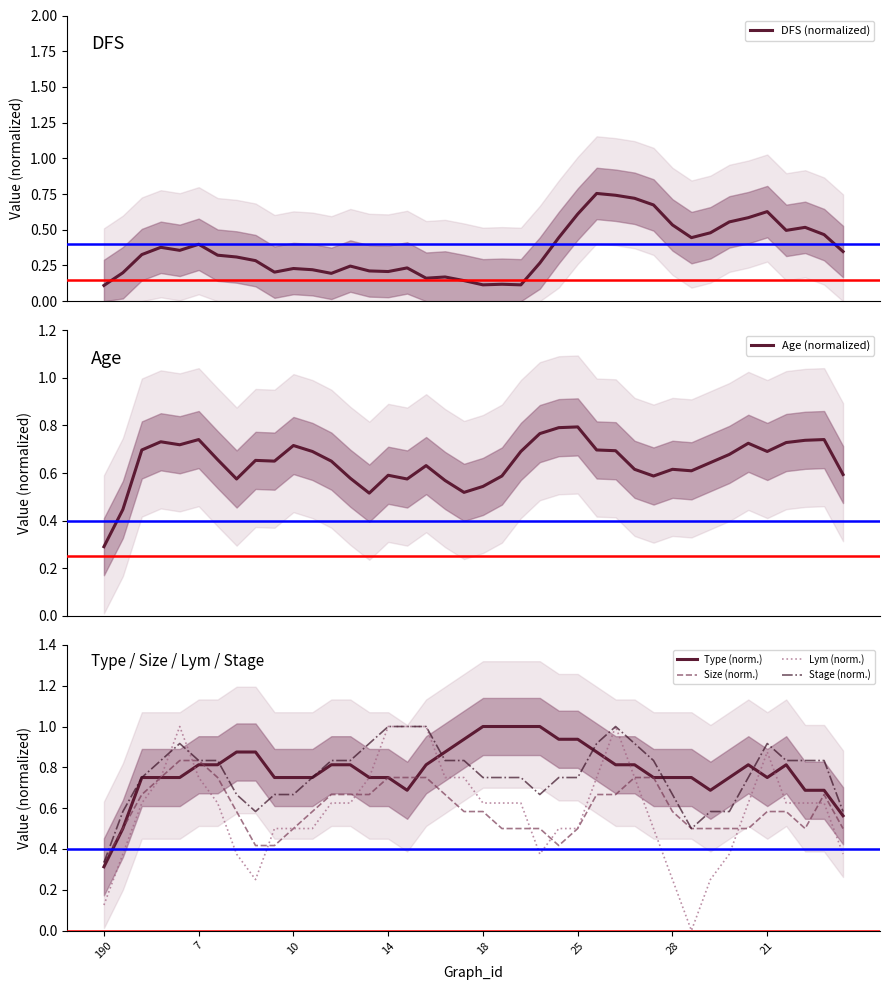

What is the value of the Stage (norm.) point at the 37th from the left?

0.8